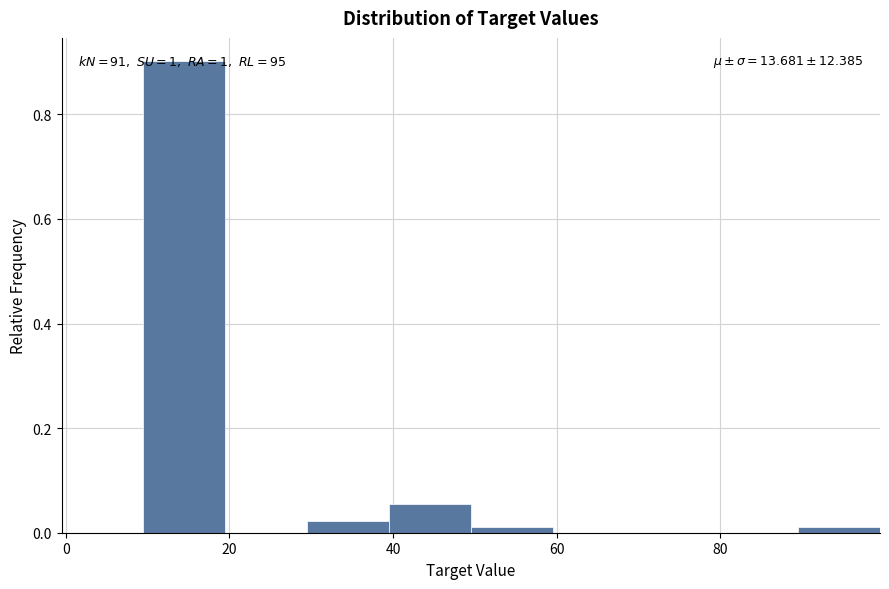

Which range on the x-axis has the tallest bar?

9.5 to 19.5